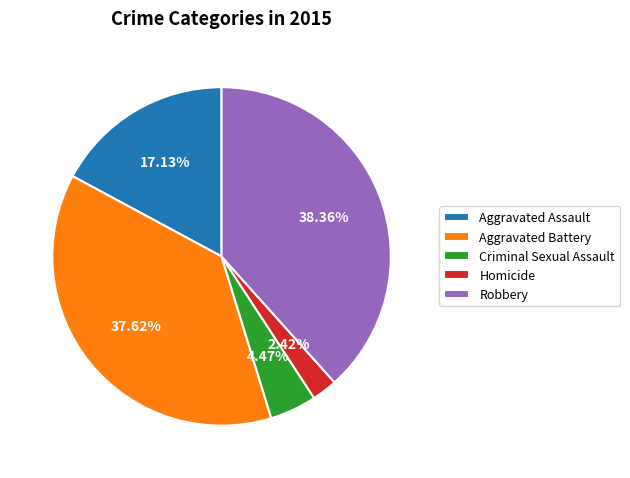

Does any single category account for the majority?

No